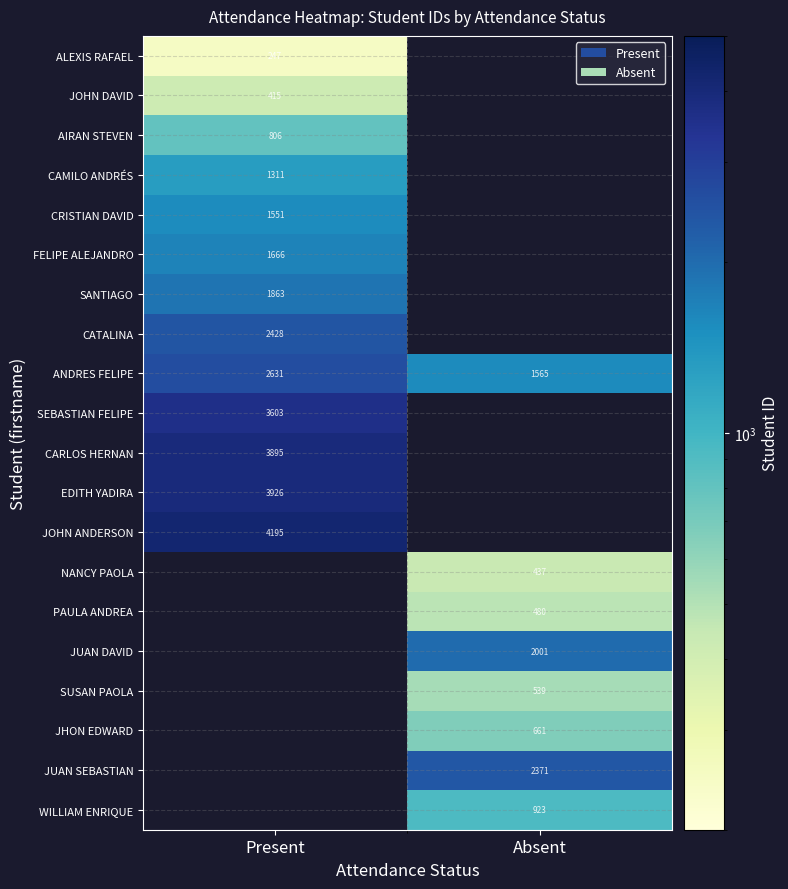

Is the value of EDITH YADIRA at Present greater than the value of AIRAN STEVEN at Present?

Yes